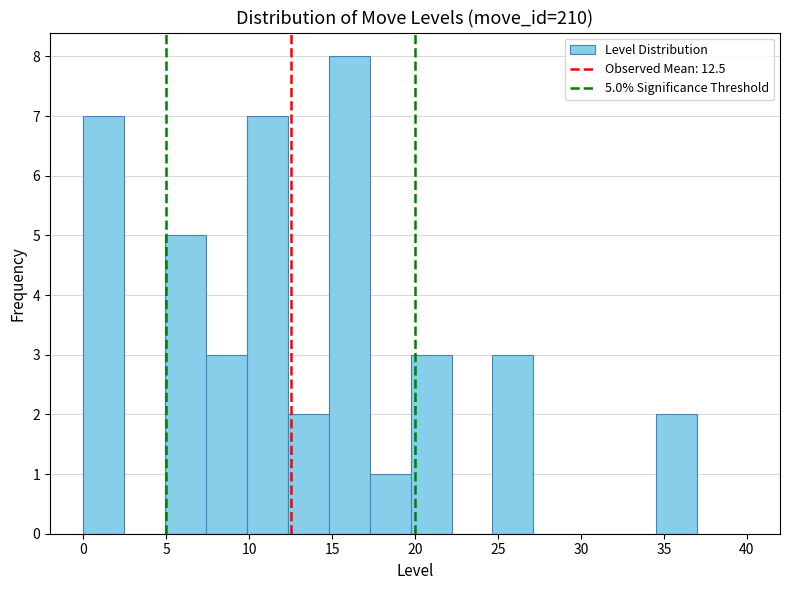

Which range on the x-axis has the tallest bar?

15.0 to 17.5